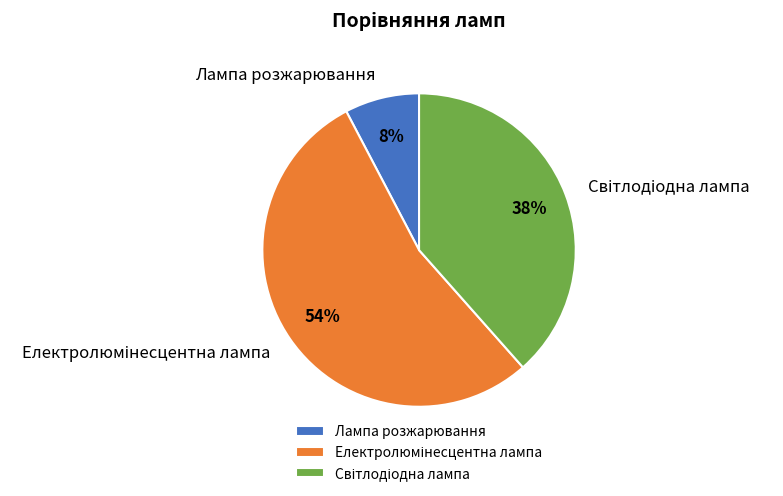

The Лампа розжарювання slice represents 8% of the pie. True or false?

True